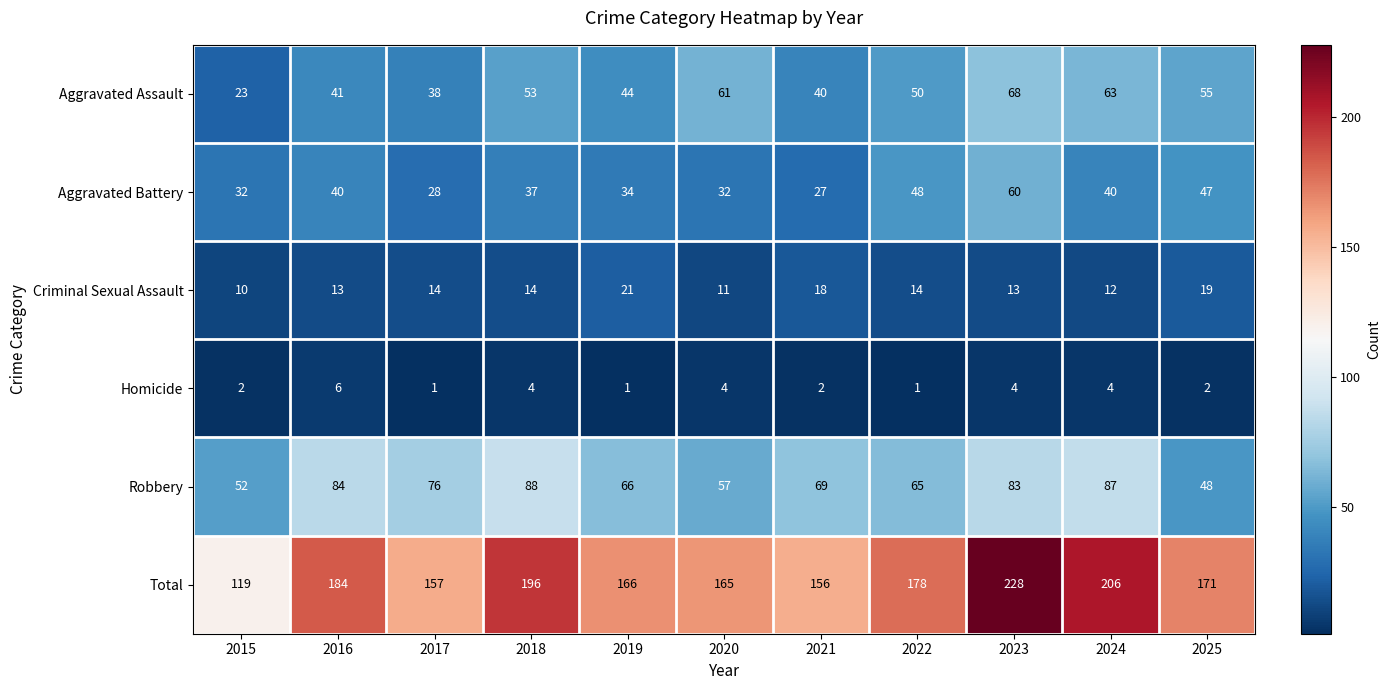

What is the difference between the second highest and minimum values in the Aggravated Battery series?

21